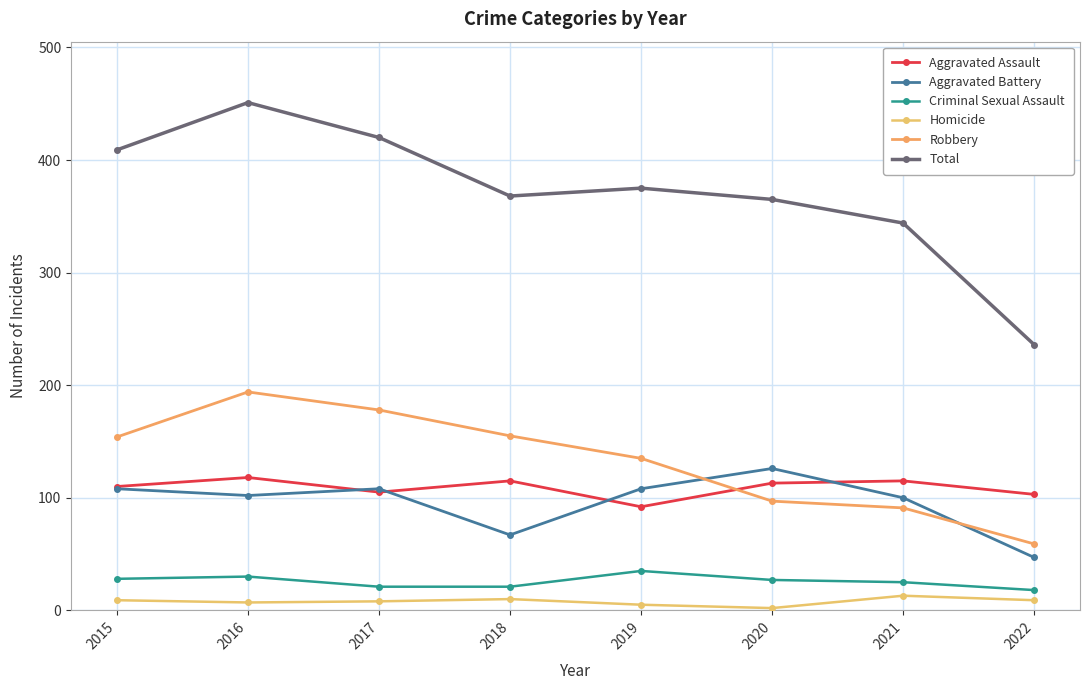

How many categories are shown in the chart?

8